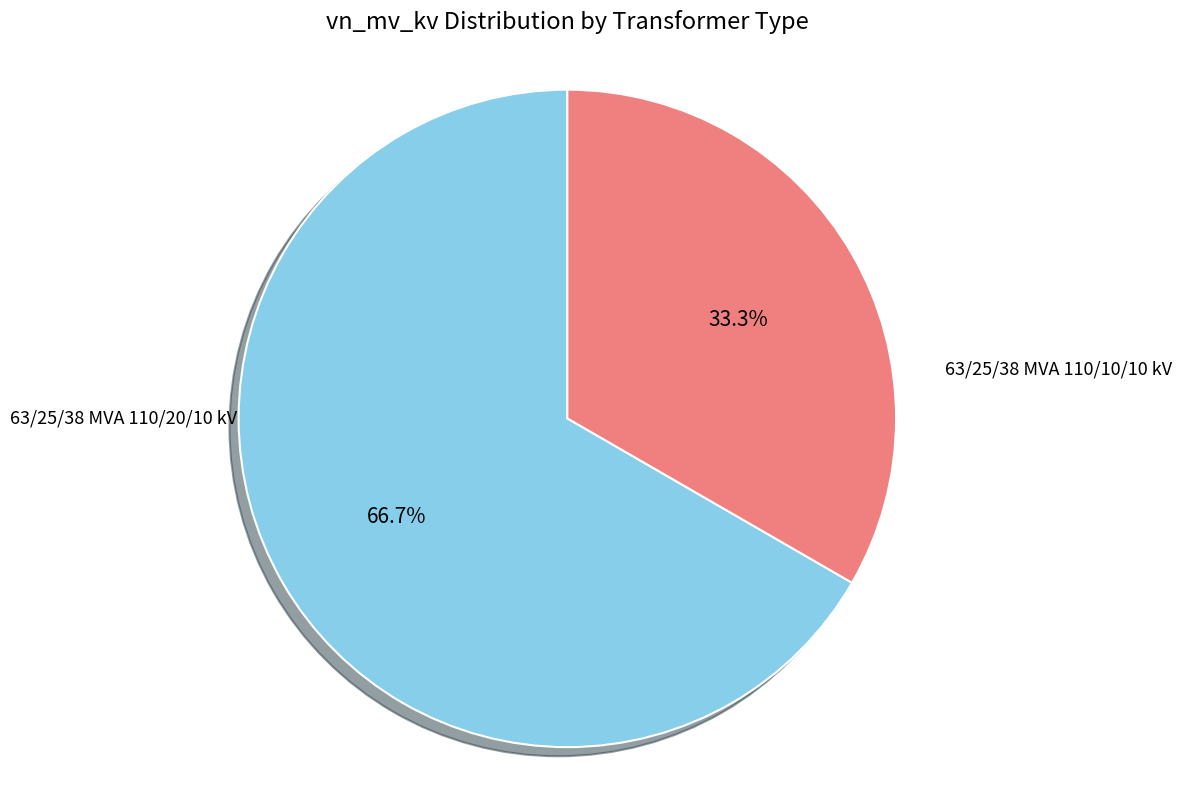

How many slices are in this pie chart?

2